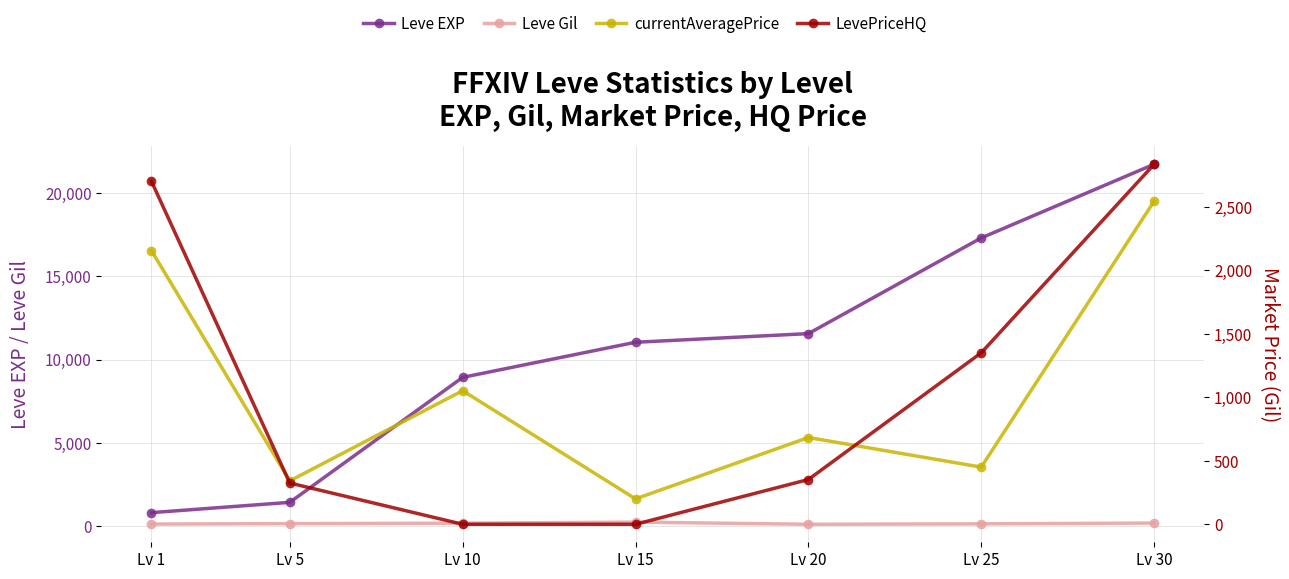

True or false: currentAveragePrice has more than 0 interior local peaks.

True